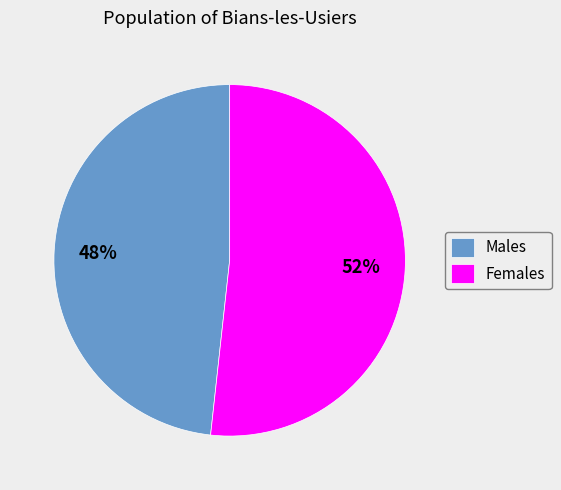

Does any single category account for the majority?

Yes